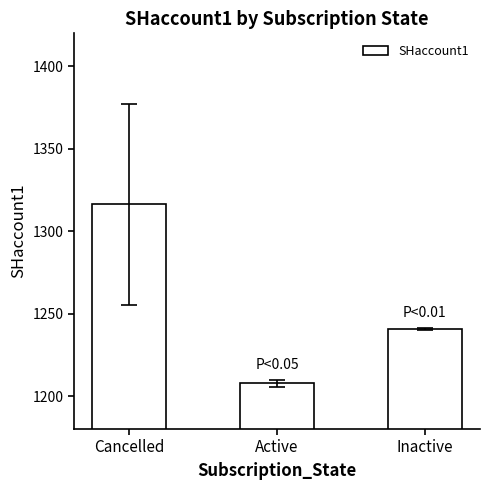

List the labels in order of value, largest first.

Cancelled, Inactive, Active